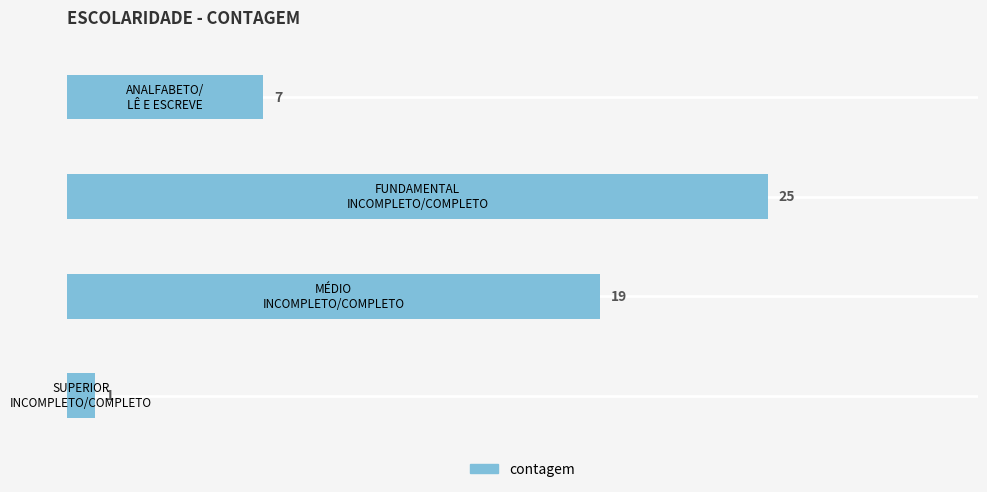

How many bars are there in total?

4